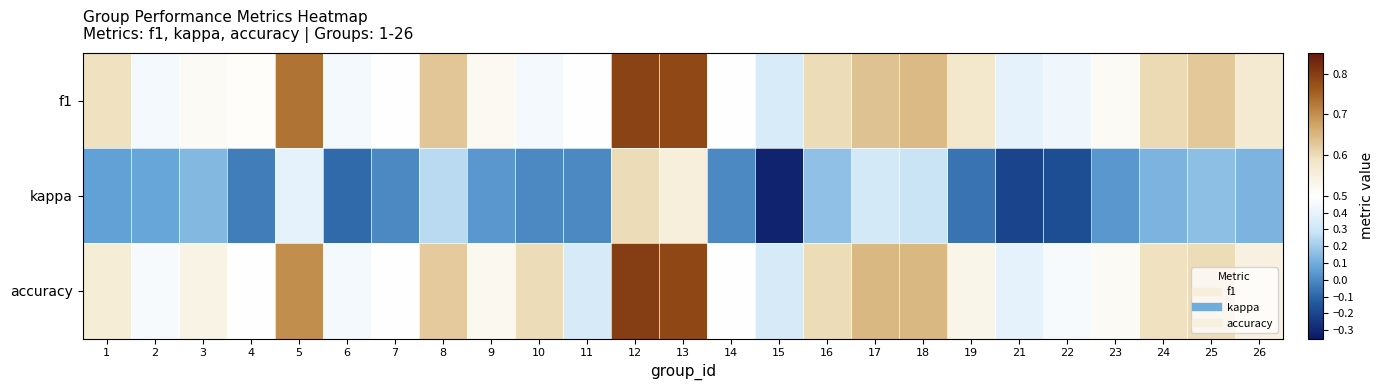

Reading left to right, list all the values displayed in this chart.

f1: 1=0.6	2=0.5	3=0.5	4=0.5	5=0.7	6=0.5	7=0.5	8=0.6	9=0.5	10=0.5	11=0.5	12=0.8	13=0.8	14=0.5	15=0.3	16=0.6	17=0.6	18=0.6	19=0.6	21=0.4	22=0.4	23=0.5	24=0.6	25=0.6	26=0.6
kappa: 1=0.1	2=0.1	3=0.1	4=-0.0	5=0.4	6=-0.1	7=0.0	8=0.2	9=0.0	10=0.0	11=0.0	12=0.6	13=0.6	14=0.0	15=-0.3	16=0.2	17=0.3	18=0.3	19=-0.1	21=-0.2	22=-0.2	23=0.0	24=0.1	25=0.2	26=0.1
accuracy: 1=0.6	2=0.5	3=0.5	4=0.5	5=0.7	6=0.5	7=0.5	8=0.6	9=0.5	10=0.6	11=0.3	12=0.8	13=0.8	14=0.5	15=0.3	16=0.6	17=0.7	18=0.7	19=0.5	21=0.4	22=0.5	23=0.5	24=0.6	25=0.6	26=0.5